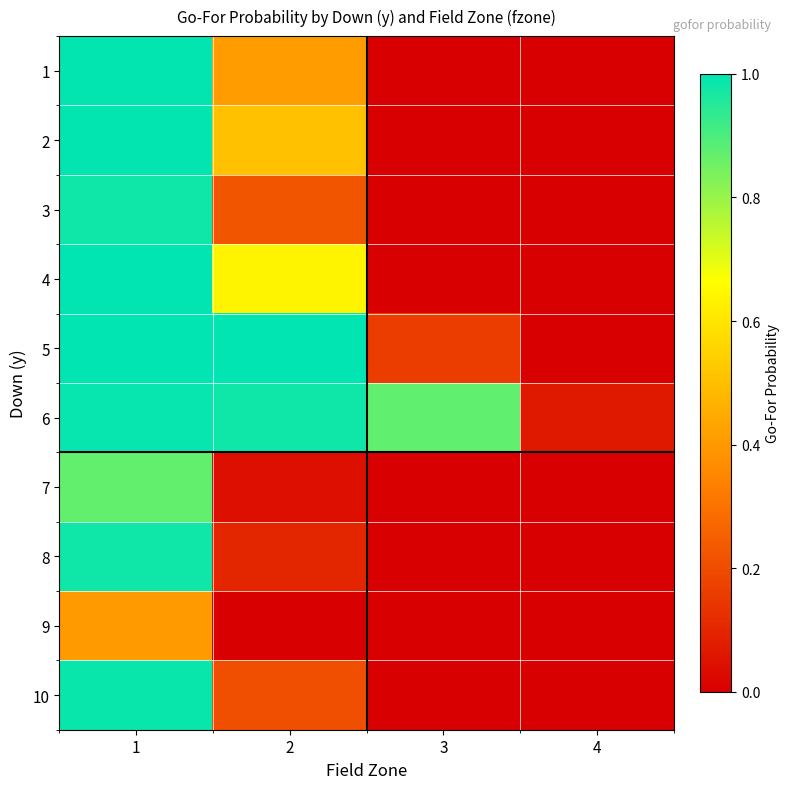

Reading right to left, list all the values displayed in this chart.

1: 4=0.0	3=0.0	2=0.4	1=1.0
2: 4=0.0	3=0.0	2=0.5	1=1.0
3: 4=0.0	3=0.0	2=0.2	1=1.0
4: 4=0.0	3=0.0	2=0.6	1=1.0
5: 4=0.0	3=0.2	2=1.0	1=1.0
6: 4=0.1	3=0.9	2=1.0	1=1.0
7: 4=0.0	3=0.0	2=0.0	1=0.9
8: 4=0.0	3=0.0	2=0.1	1=1.0
9: 4=0.0	3=0.0	2=0.0	1=0.4
10: 4=0.0	3=0.0	2=0.2	1=1.0